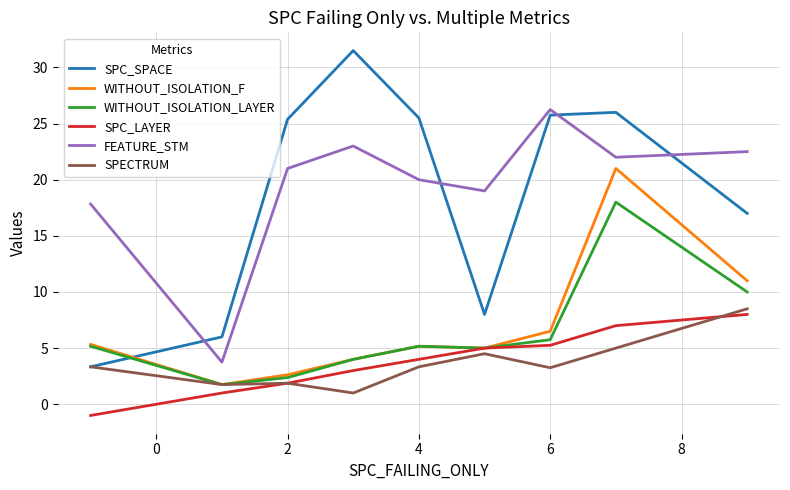

True or false: SPC_LAYER and FEATURE_STM cross at least once.

False